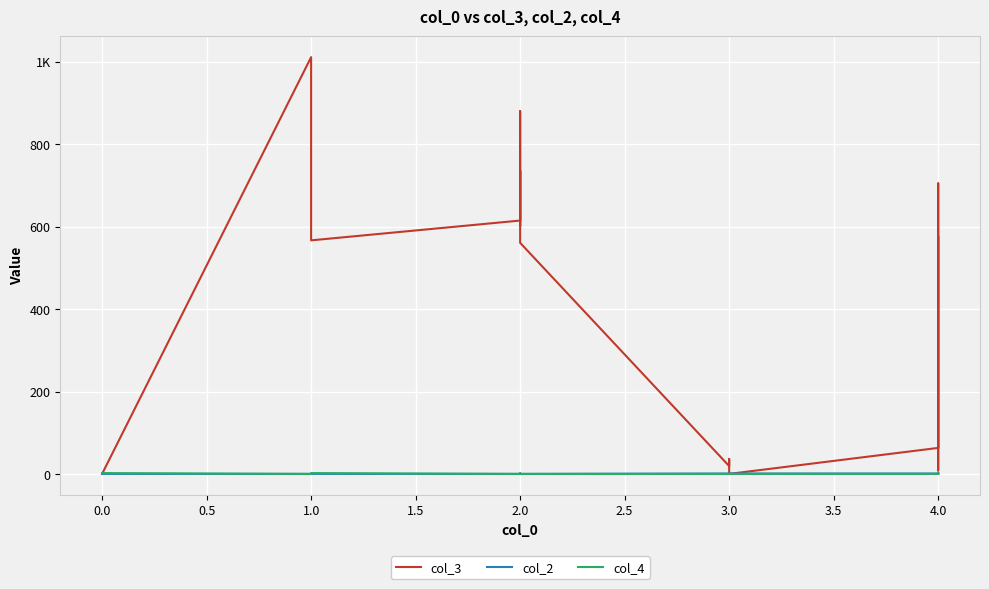

How many lines are shown in the chart?

3